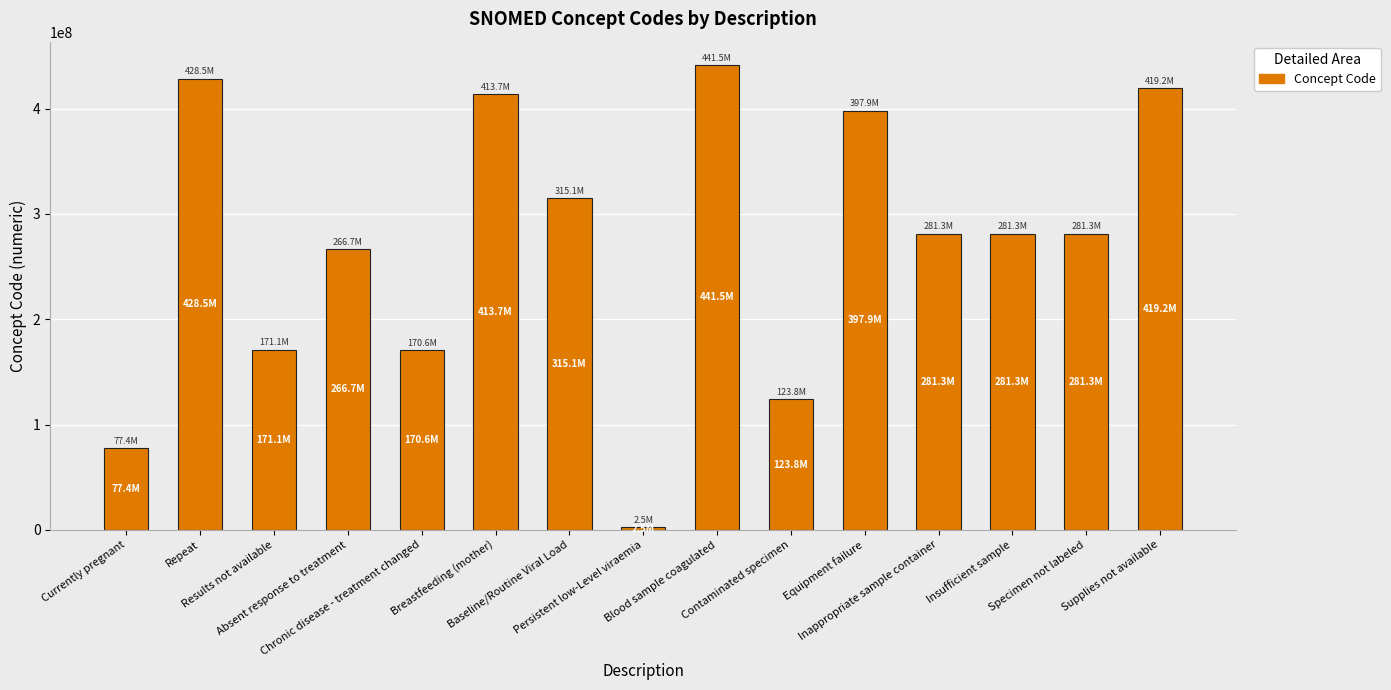

What is the value of the 3rd bar from the left?

171111007